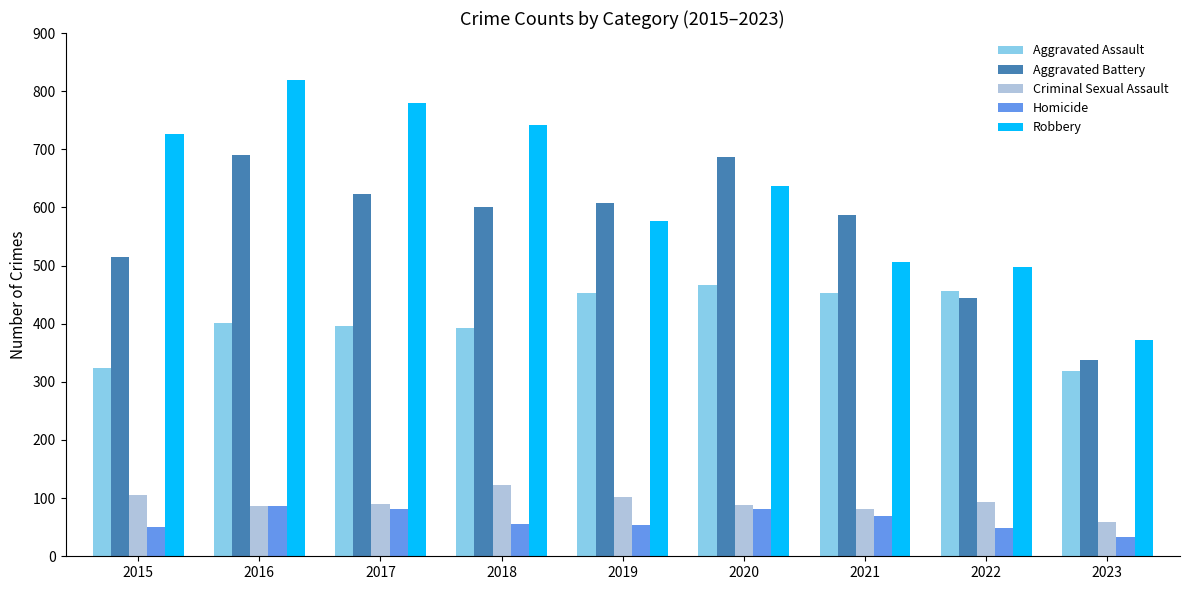

What is the average value of the Homicide series?

62